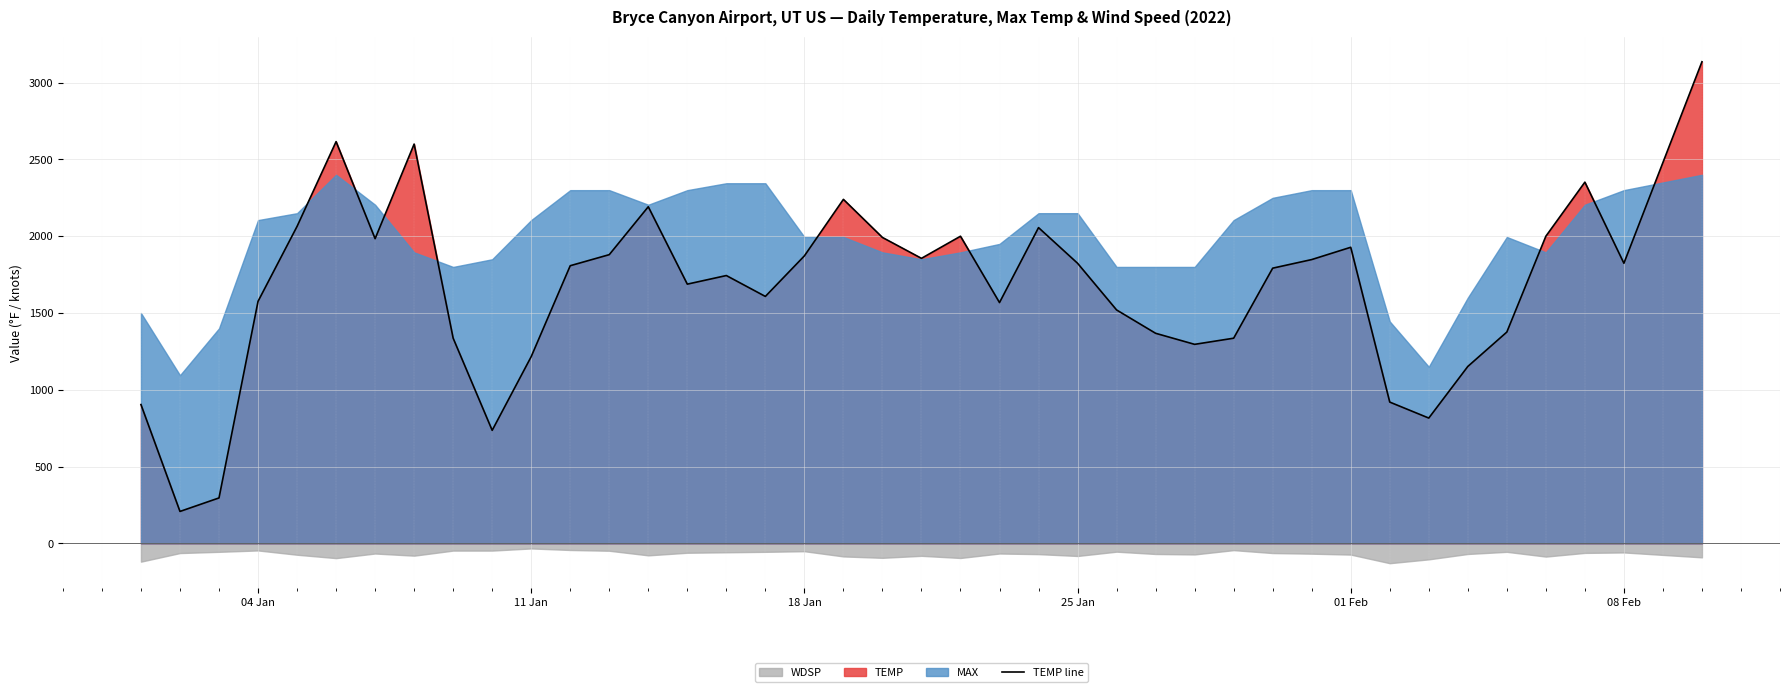

What is the lowest value of the TEMP line series?

208